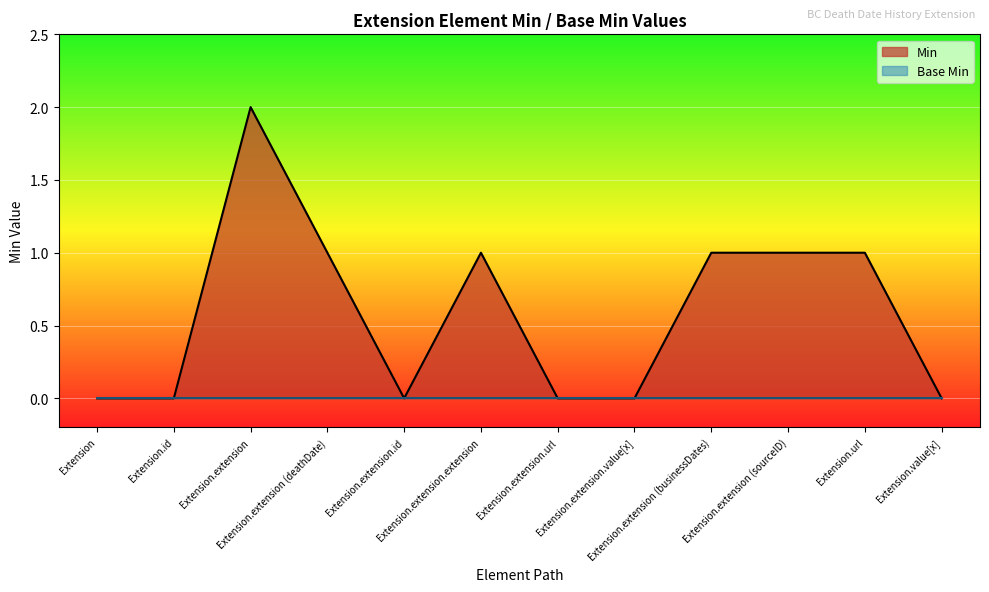

Reading left to right, transcribe all the data shown in this chart.

Min: Extension=0	Extension.id=0	Extension.extension=2	Extension.extension (deathDate)=1	Extension.extension.id=0	Extension.extension.extension=1	Extension.extension.url=0	Extension.extension.value[x]=0	Extension.extension (businessDates)=1	Extension.extension (sourceID)=1	Extension.url=1	Extension.value[x]=0
Base Min: Extension=0	Extension.id=0	Extension.extension=0	Extension.extension (deathDate)=0	Extension.extension.id=0	Extension.extension.extension=0	Extension.extension.url=0	Extension.extension.value[x]=0	Extension.extension (businessDates)=0	Extension.extension (sourceID)=0	Extension.url=0	Extension.value[x]=0